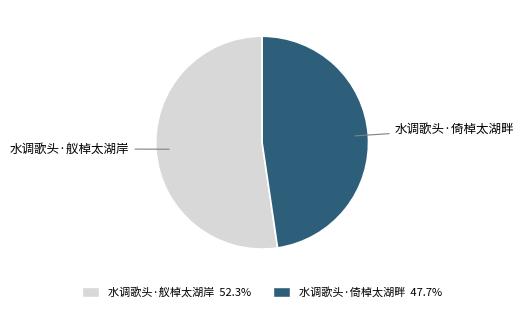

Which category accounts for the majority?

水调歌头·舣棹太湖岸